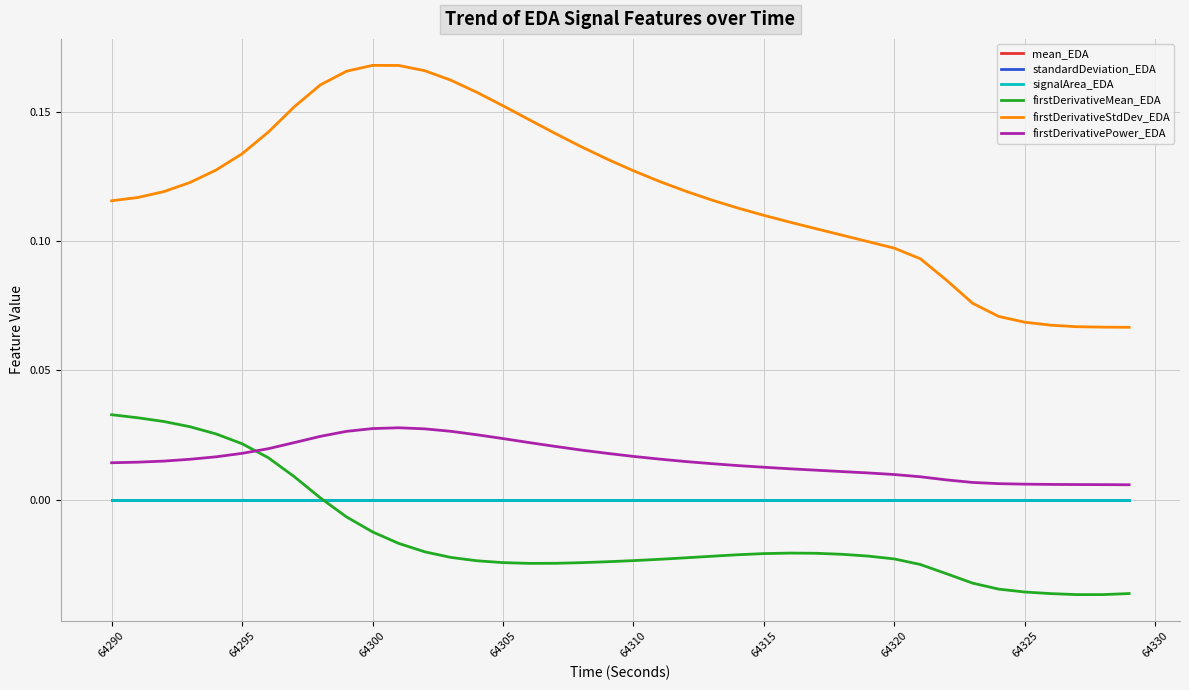

True or false: mean_EDA and firstDerivativeStdDev_EDA cross at least once.

False